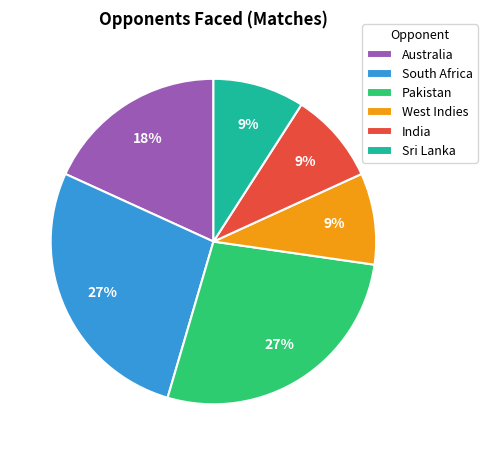

The South Africa slice represents 38% of the pie. True or false?

False